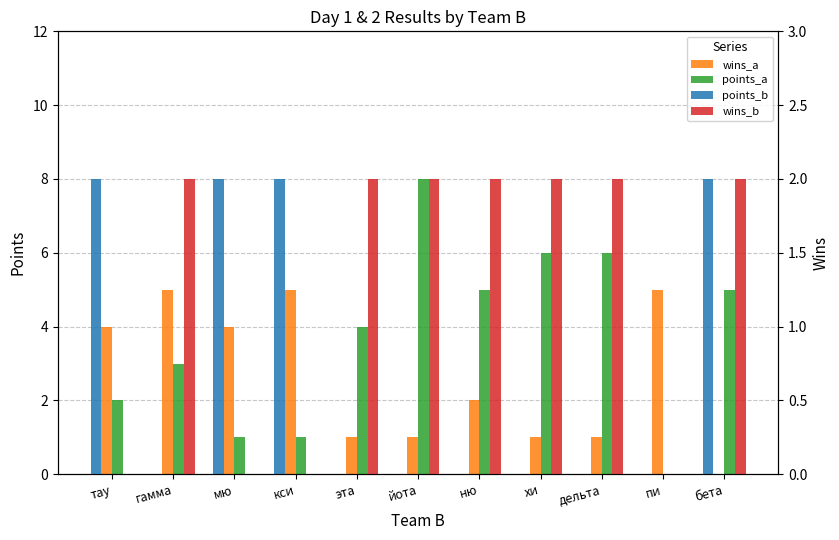

Count the number of categories in the chart.

11